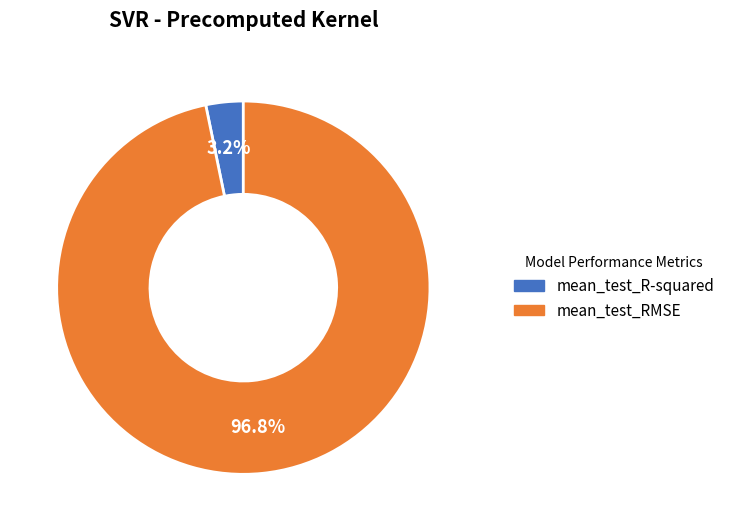

Rank the categories by value from lowest to highest.

mean_test_R-squared, mean_test_RMSE